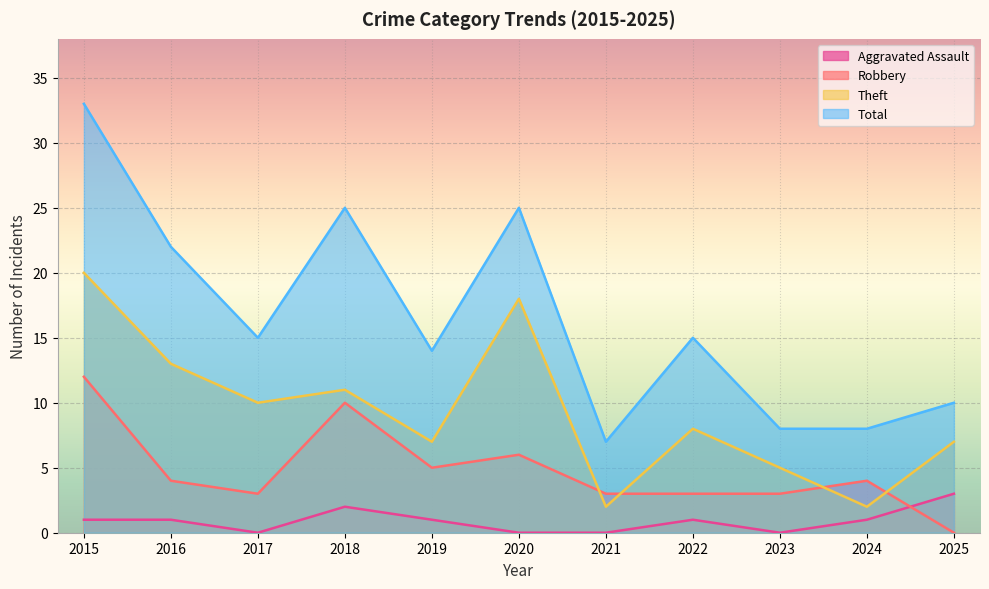

At which label does Aggravated Assault reach its minimum?

2017